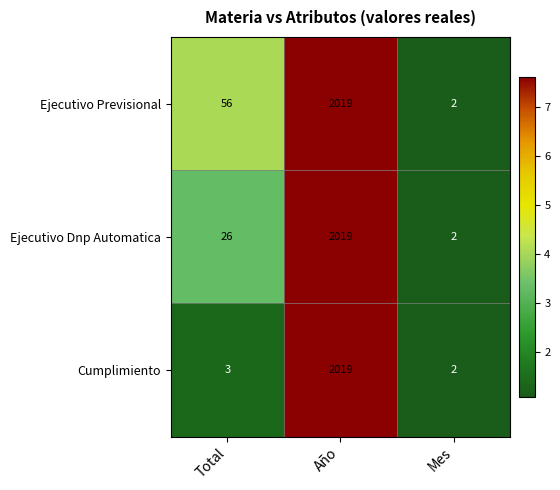

What is the difference between the Cumplimiento values at Mes and Año?

2017